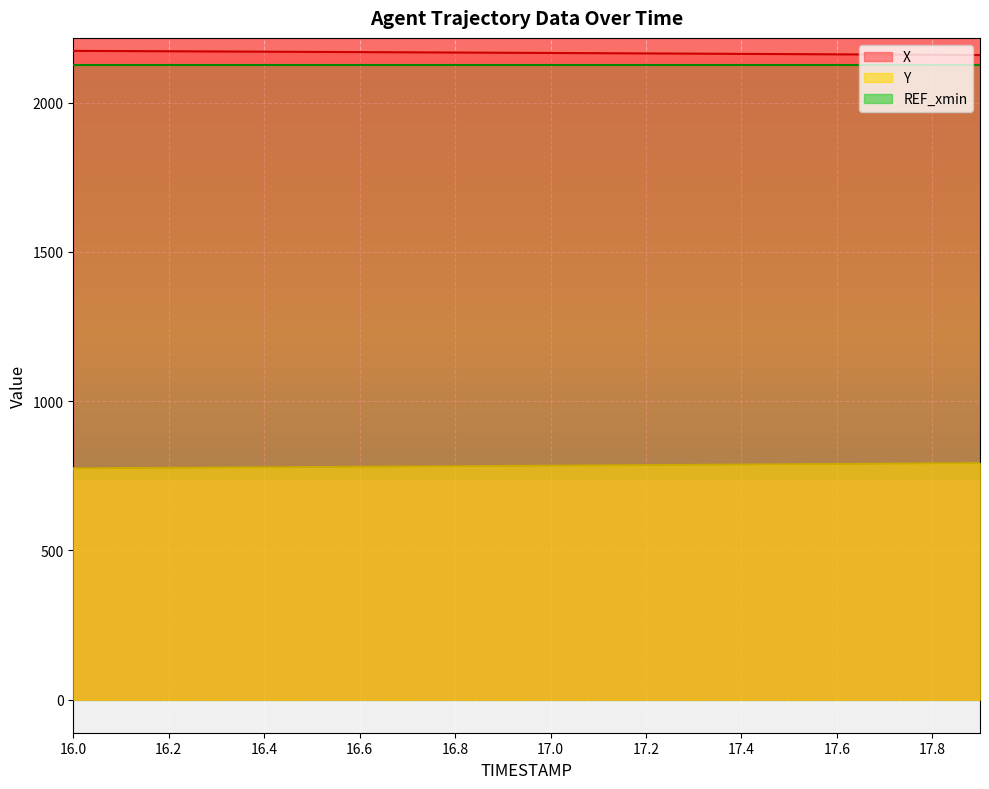

What is the difference between the maximum and minimum values in the X series?

14.0